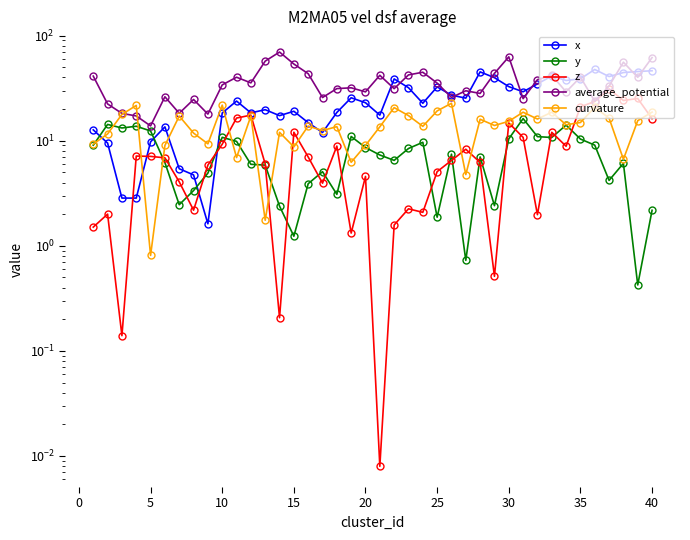

Reading left to right, list all the values displayed in this chart.

x: 12.7	9.5	2.8	2.8	9.8	13.5	5.4	4.7	1.6	18.3	23.8	18.4	19.7	17.3	19.0	14.8	12.0	18.6	25.6	23.0	17.5	38.7	31.9	22.7	32.5	27.1	25.4	45.1	39.8	32.7	29.2	34.7	41.2	37.4	38.8	47.6	40.7	44.5	45.5	46.3
y: 9.1	14.3	13.2	13.7	12.4	6.2	2.5	3.4	4.9	10.8	9.9	6.0	5.9	2.4	1.2	3.9	5.1	3.1	11.0	8.6	7.3	6.5	8.4	9.7	1.9	7.4	0.7	7.0	2.4	10.4	16.2	10.9	10.7	14.1	10.4	9.1	4.2	6.1	0.4	2.2
z: 1.5	2.0	0.1	7.1	7.1	6.9	4.1	2.2	5.9	9.2	16.4	17.5	6.0	0.2	12.0	7.0	3.9	8.9	1.3	4.6	0.0	1.6	2.2	2.1	5.1	6.5	8.3	6.2	0.5	14.7	10.7	2.0	12.0	8.9	21.0	23.6	31.1	24.1	25.2	16.2
average_potential: 41.1	22.4	18.2	17.2	13.8	26.2	18.2	24.7	17.9	33.9	40.2	35.5	57.1	69.7	53.6	43.4	25.7	31.3	31.8	29.1	41.9	31.3	42.2	44.8	35.3	25.8	29.8	28.2	43.7	62.8	25.1	38.0	41.9	29.1	40.2	23.8	33.1	55.8	40.1	61.7
curvature: 9.3	11.6	17.8	21.6	0.8	9.0	17.2	11.8	9.3	21.8	6.9	17.2	1.8	12.0	8.7	13.8	12.5	13.6	6.2	9.0	13.6	20.6	17.3	13.7	19.2	22.7	4.8	16.0	13.9	15.3	18.7	16.1	18.7	14.2	14.9	20.8	16.4	6.7	15.5	18.7